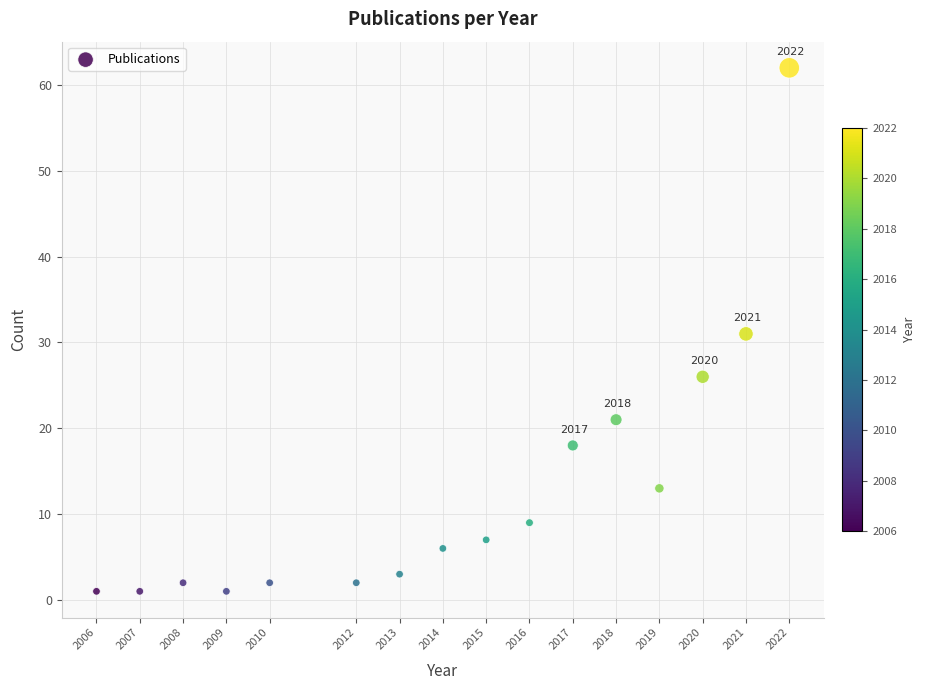

What is the range of X values (max minus min)?

16